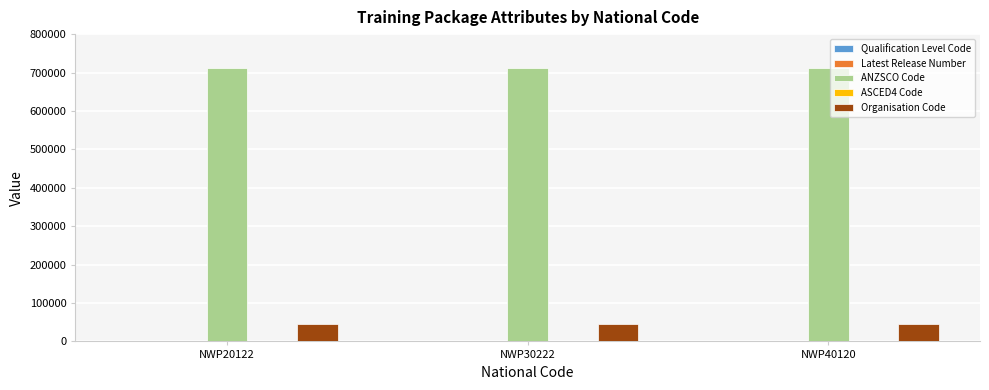

What is the average value of the Organisation Code series?

46056